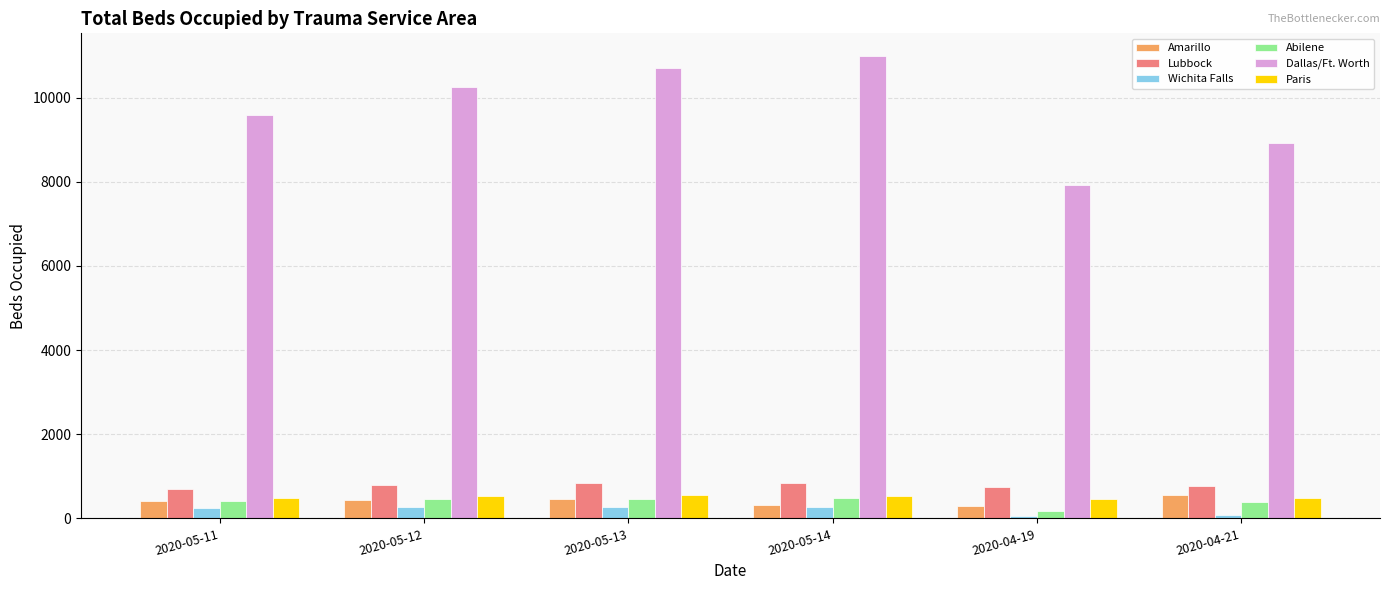

Is it true that Abilene equals 849 at 2020-05-14?

False